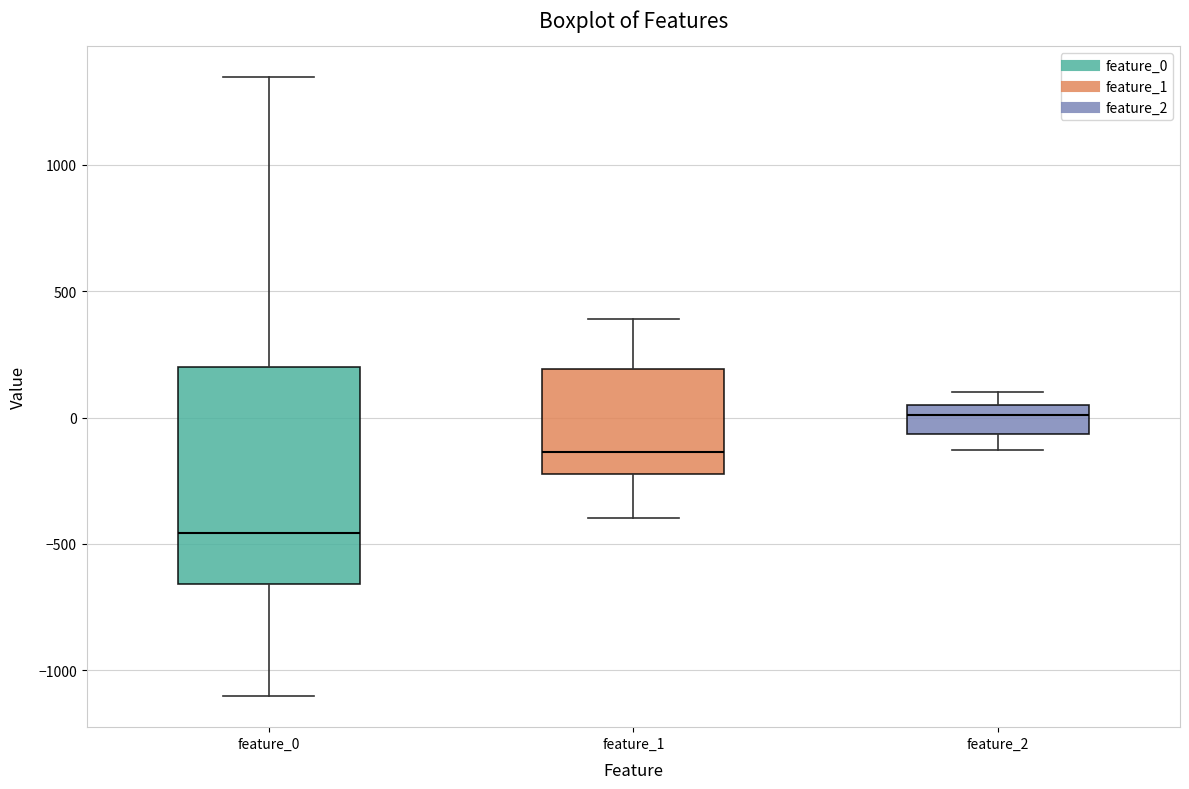

Which box is the tallest, from its lower edge to its upper edge?

feature_0